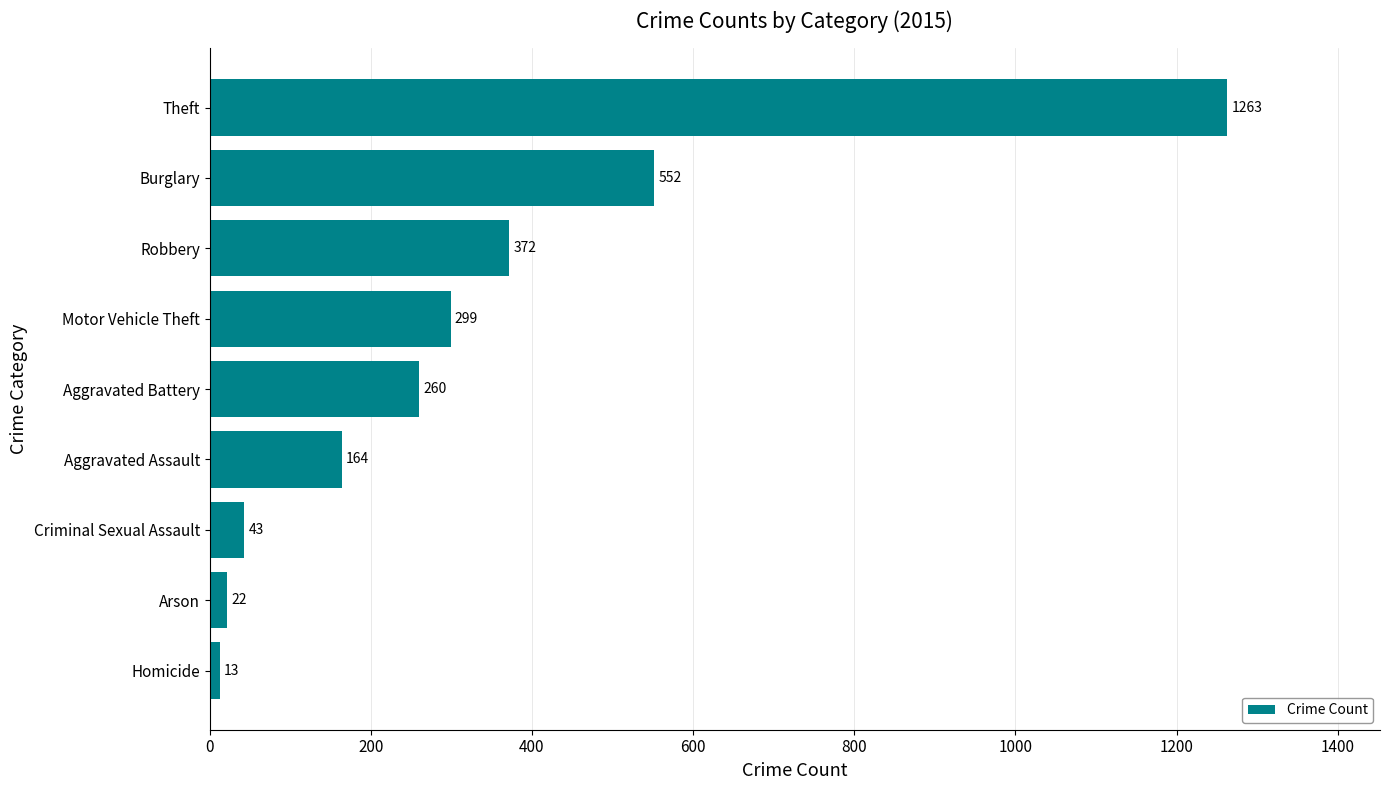

Reading bottom to top, extract all data points from this chart.

13	22	43	164	260	299	372	552	1263